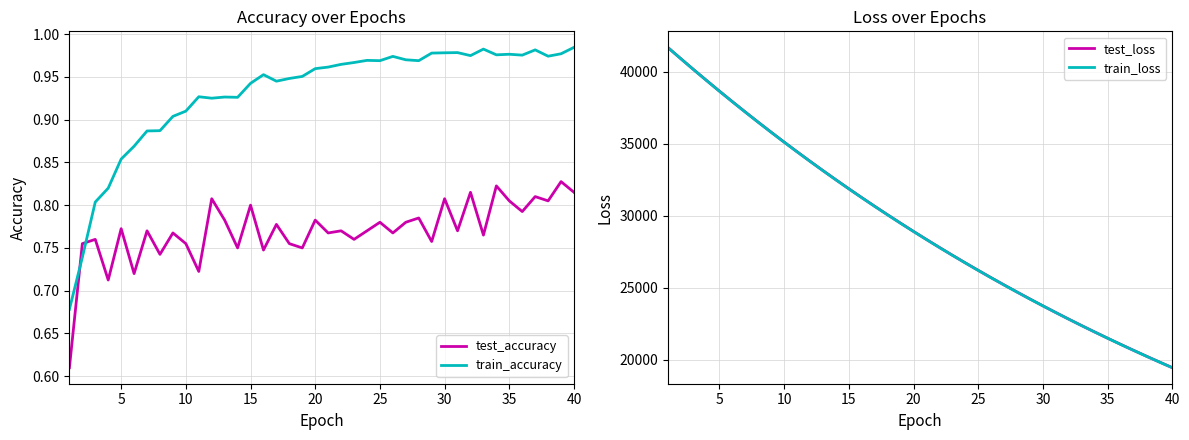

What is the minimum value shown in the chart?

0.6